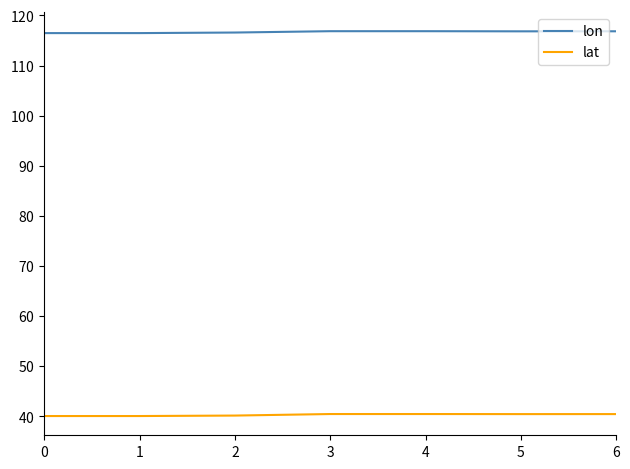

Rank the series by their average value, from highest to lowest.

lon, lat